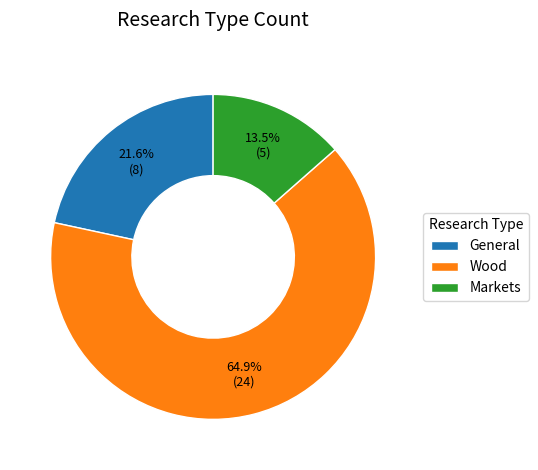

True or false: Wood accounts for 65% of the total.

True